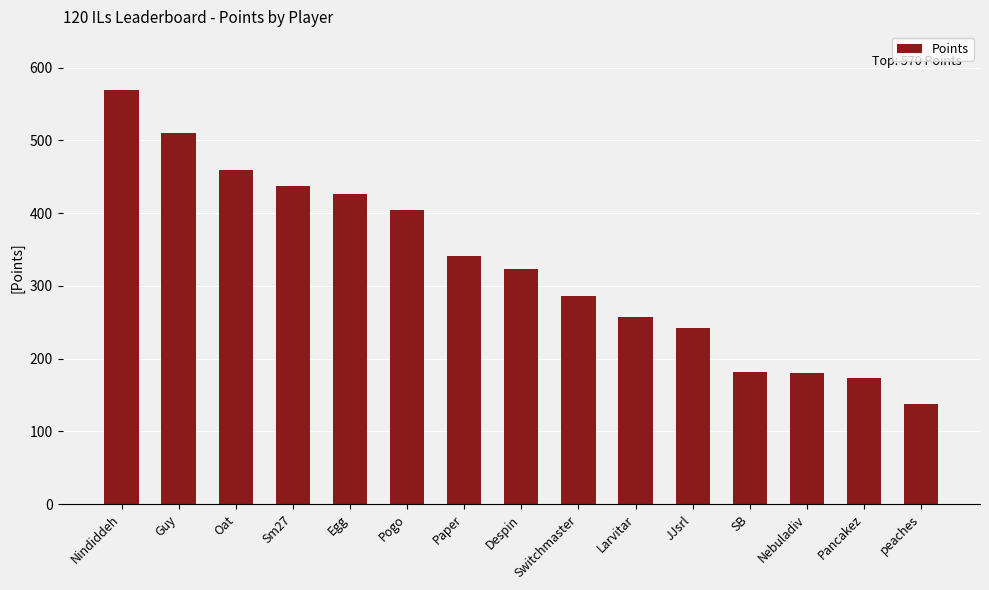

Does the chart contain any negative values?

No